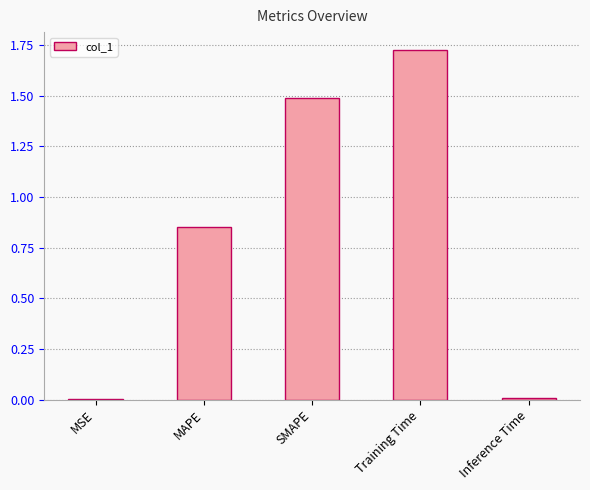

Between SMAPE and Training Time, which is larger?

Training Time